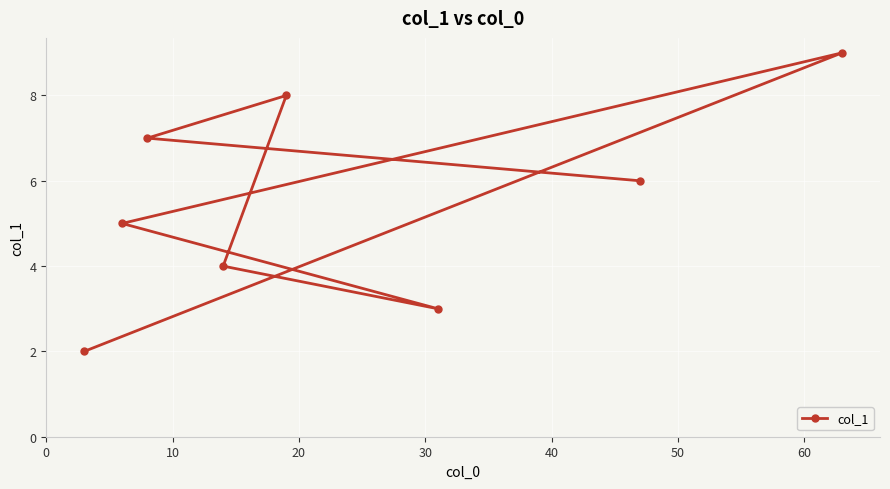

What is the difference between the second highest and second lowest values?

5